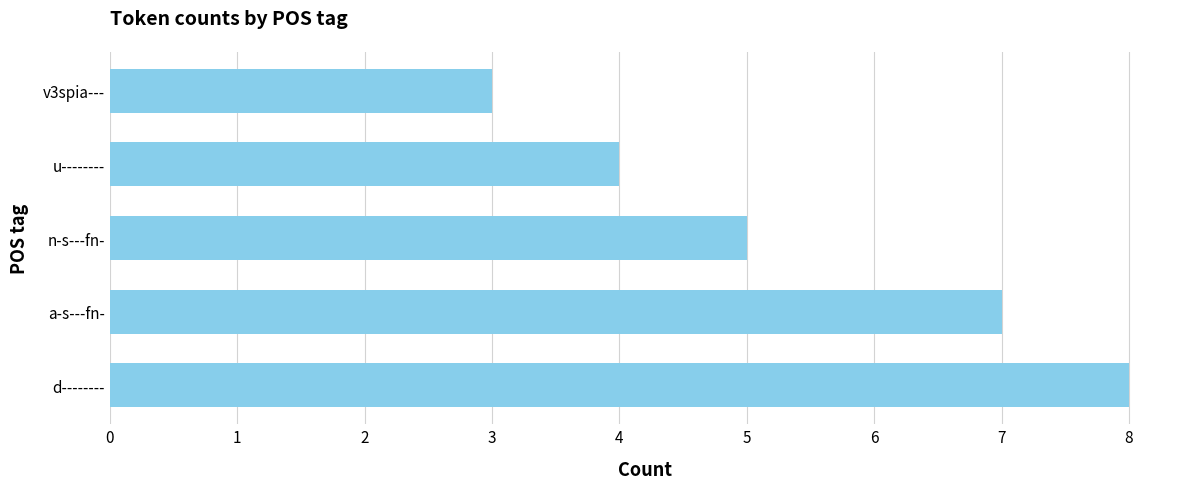

What is the average value?

5